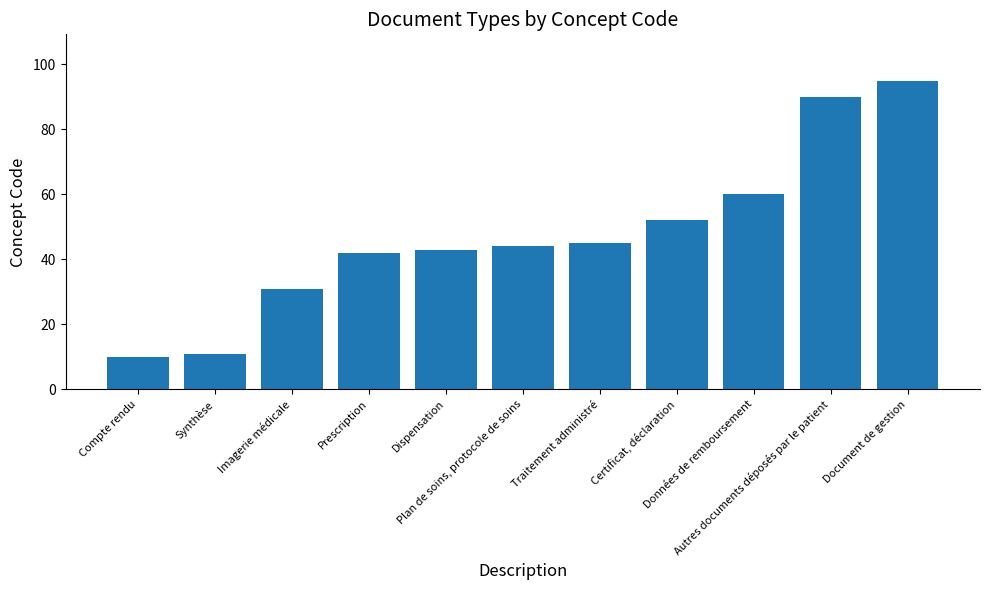

Reading left to right, extract all data points from this chart.

Compte rendu=10	Synthèse=11	Imagerie médicale=31	Prescription=42	Dispensation=43	Plan de soins, protocole de soins=44	Traitement administré=45	Certificat, déclaration=52	Données de remboursement=60	Autres documents déposés par le patient=90	Document de gestion=95